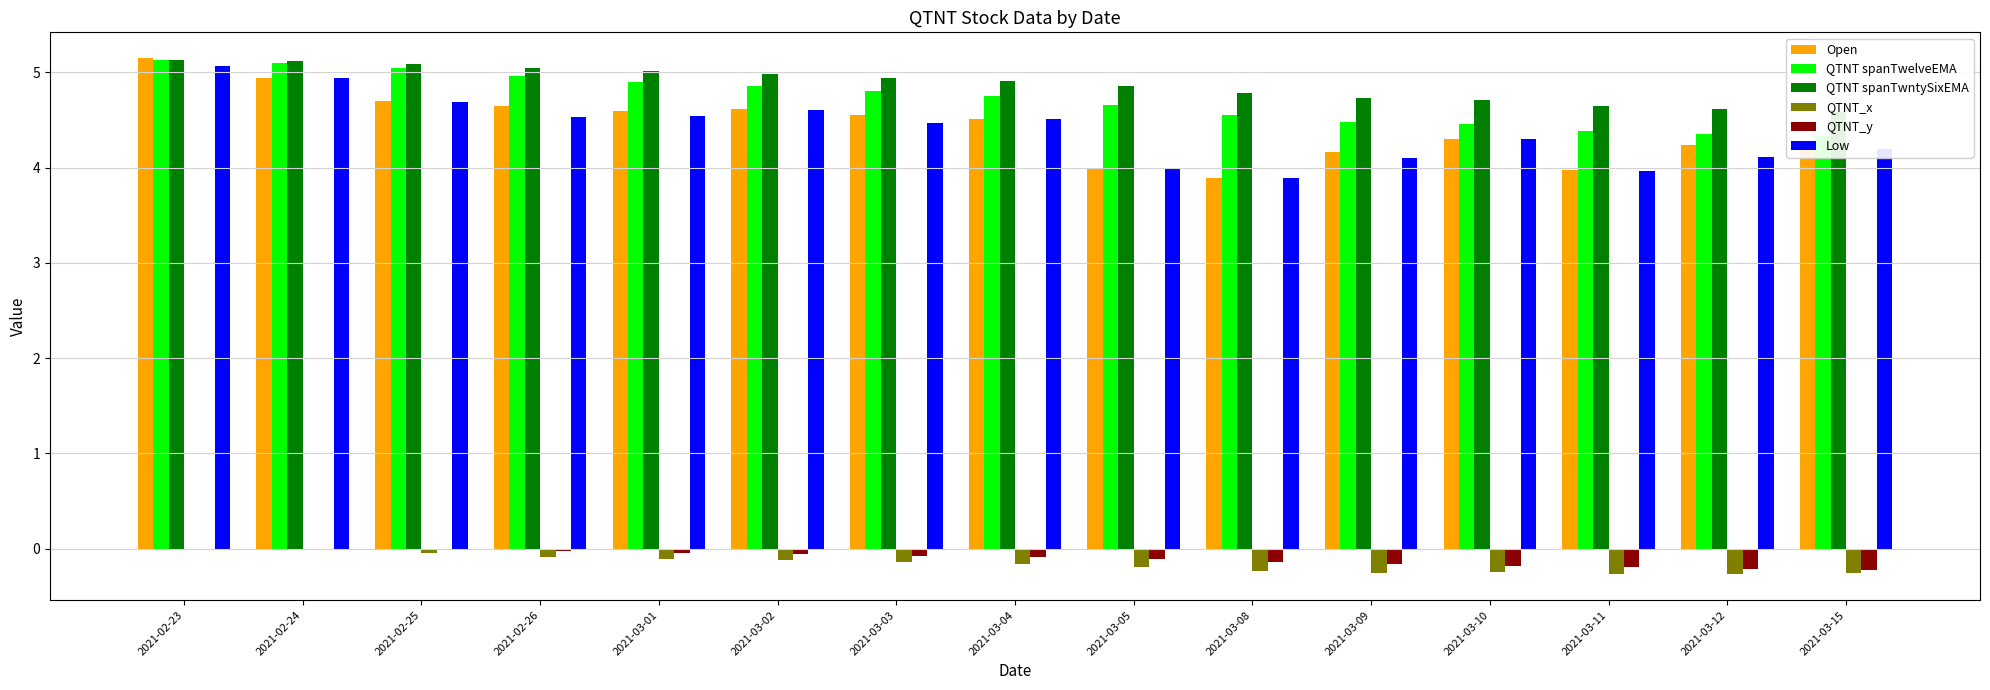

Reading right to left, transcribe all the data shown in this chart.

Open: 4.2	4.2	4.0	4.3	4.2	3.9	4.0	4.5	4.5	4.6	4.6	4.7	4.7	4.9	5.2
QTNT spanTwelveEMA: 4.3	4.4	4.4	4.5	4.5	4.6	4.7	4.8	4.8	4.9	4.9	5.0	5.0	5.1	5.1
QTNT spanTwntySixEMA: 4.6	4.6	4.7	4.7	4.7	4.8	4.9	4.9	4.9	5.0	5.0	5.0	5.1	5.1	5.1
QTNT_x: -0.3	-0.3	-0.3	-0.2	-0.3	-0.2	-0.2	-0.2	-0.1	-0.1	-0.1	-0.1	-0.0	-0.0	0.0
QTNT_y: -0.2	-0.2	-0.2	-0.2	-0.2	-0.1	-0.1	-0.1	-0.1	-0.1	-0.0	-0.0	-0.0	-0.0	0.0
Low: 4.2	4.1	4.0	4.3	4.1	3.9	4.0	4.5	4.5	4.6	4.5	4.5	4.7	4.9	5.1